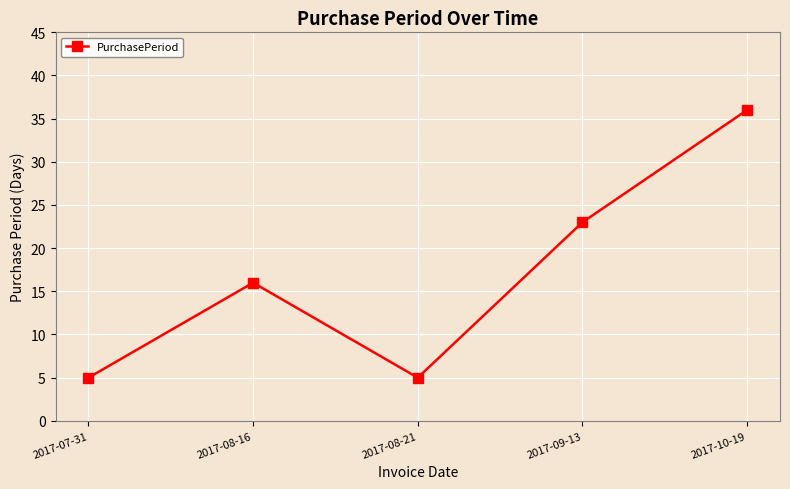

What is the sum of the values at 2017-10-19 and 2017-07-31?

41